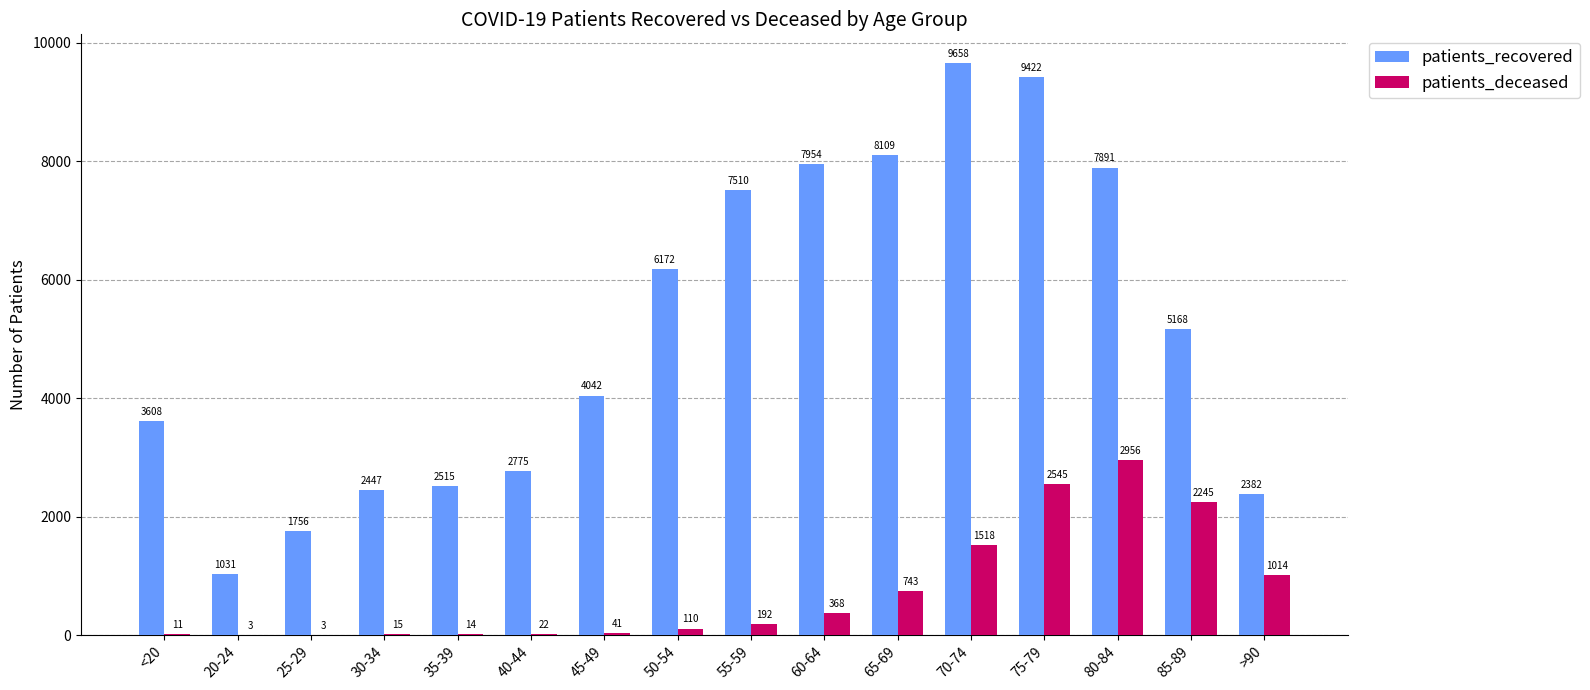

Which category has the highest value in the patients_recovered series?

70-74